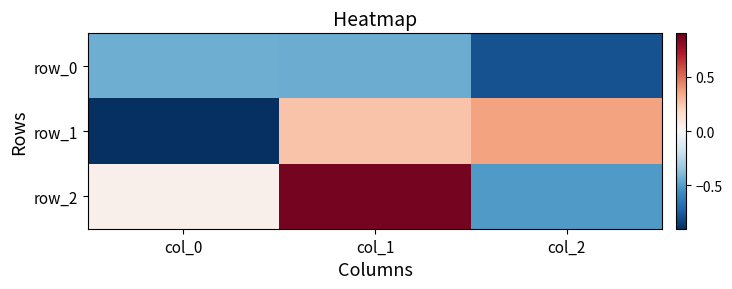

At which category does the chart reach its minimum across all series?

col_0